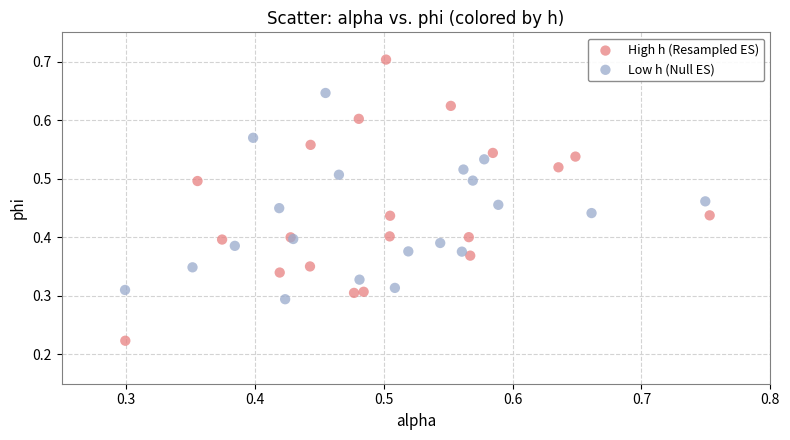

Which series reaches the maximum Y coordinate?

High h (Resampled ES)